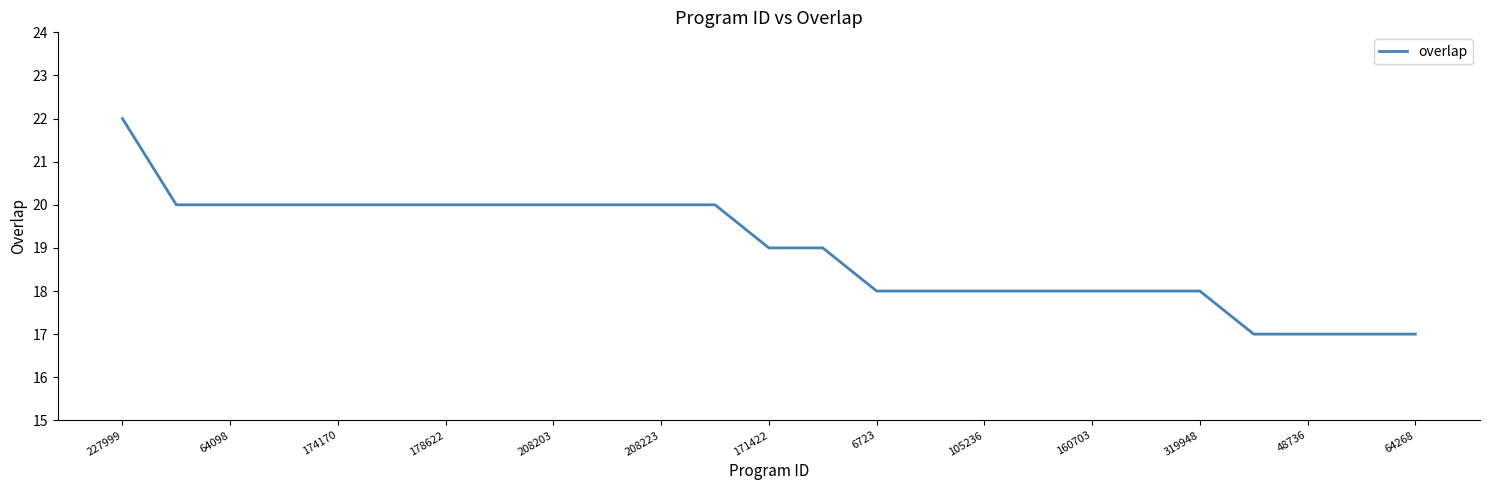

What is the difference between the maximum and minimum values?

5